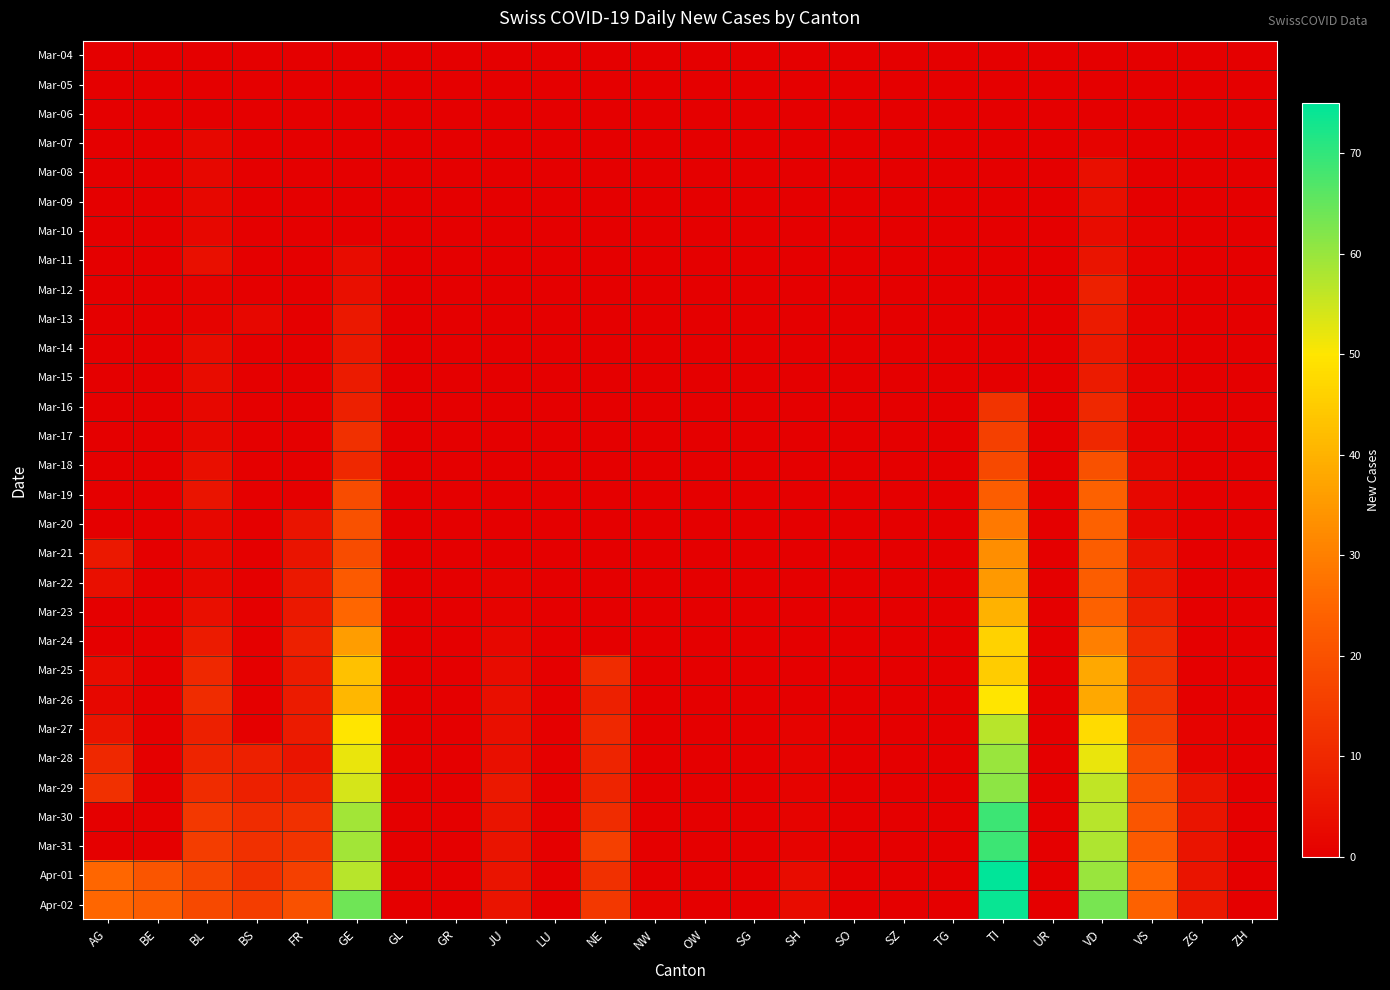

Reading right to left, list all the values displayed in this chart.

Mar-04: ZH=0	ZG=0	VS=0	VD=0	UR=0	TI=0	TG=0	SZ=0	SO=0	SH=0	SG=0	OW=0	NW=0	NE=0	LU=0	JU=0	GR=0	GL=0	GE=0	FR=0	BS=0	BL=0	BE=0	AG=0
Mar-05: ZH=0	ZG=0	VS=0	VD=0	UR=0	TI=0	TG=0	SZ=0	SO=0	SH=0	SG=0	OW=0	NW=0	NE=0	LU=0	JU=0	GR=0	GL=0	GE=0	FR=0	BS=0	BL=0	BE=0	AG=0
Mar-06: ZH=0	ZG=0	VS=0	VD=0	UR=0	TI=0	TG=0	SZ=0	SO=0	SH=0	SG=0	OW=0	NW=0	NE=0	LU=0	JU=0	GR=0	GL=0	GE=0	FR=0	BS=0	BL=0	BE=0	AG=0
Mar-07: ZH=0	ZG=0	VS=0	VD=1	UR=0	TI=0	TG=0	SZ=0	SO=0	SH=0	SG=0	OW=0	NW=0	NE=0	LU=0	JU=0	GR=0	GL=0	GE=0	FR=0	BS=0	BL=2	BE=0	AG=0
Mar-08: ZH=0	ZG=0	VS=0	VD=4	UR=0	TI=0	TG=0	SZ=0	SO=0	SH=0	SG=0	OW=0	NW=0	NE=0	LU=0	JU=0	GR=0	GL=0	GE=0	FR=0	BS=0	BL=2	BE=0	AG=0
Mar-09: ZH=0	ZG=0	VS=0	VD=4	UR=0	TI=0	TG=0	SZ=0	SO=0	SH=0	SG=0	OW=0	NW=0	NE=0	LU=0	JU=0	GR=0	GL=0	GE=0	FR=0	BS=0	BL=2	BE=0	AG=0
Mar-10: ZH=0	ZG=0	VS=1	VD=3	UR=0	TI=0	TG=0	SZ=0	SO=0	SH=0	SG=0	OW=0	NW=0	NE=0	LU=0	JU=0	GR=0	GL=0	GE=0	FR=0	BS=0	BL=2	BE=0	AG=0
Mar-11: ZH=0	ZG=0	VS=1	VD=5	UR=0	TI=0	TG=0	SZ=0	SO=0	SH=0	SG=0	OW=0	NW=0	NE=0	LU=0	JU=0	GR=0	GL=0	GE=3	FR=0	BS=0	BL=4	BE=0	AG=0
Mar-12: ZH=0	ZG=0	VS=1	VD=8	UR=0	TI=0	TG=0	SZ=0	SO=0	SH=0	SG=0	OW=0	NW=0	NE=0	LU=0	JU=0	GR=0	GL=0	GE=4	FR=0	BS=0	BL=1	BE=0	AG=0
Mar-13: ZH=0	ZG=0	VS=1	VD=7	UR=0	TI=0	TG=0	SZ=0	SO=0	SH=0	SG=0	OW=0	NW=0	NE=0	LU=0	JU=0	GR=0	GL=0	GE=6	FR=0	BS=2	BL=1	BE=0	AG=0
Mar-14: ZH=0	ZG=0	VS=1	VD=6	UR=0	TI=0	TG=0	SZ=0	SO=0	SH=0	SG=0	OW=0	NW=0	NE=0	LU=0	JU=0	GR=0	GL=0	GE=6	FR=0	BS=0	BL=3	BE=0	AG=0
Mar-15: ZH=0	ZG=0	VS=1	VD=7	UR=0	TI=0	TG=0	SZ=0	SO=0	SH=0	SG=0	OW=0	NW=0	NE=0	LU=0	JU=0	GR=0	GL=0	GE=7	FR=0	BS=0	BL=3	BE=0	AG=0
Mar-16: ZH=0	ZG=0	VS=1	VD=10	UR=0	TI=13	TG=0	SZ=0	SO=0	SH=0	SG=0	OW=0	NW=0	NE=0	LU=0	JU=0	GR=0	GL=0	GE=8	FR=0	BS=0	BL=2	BE=0	AG=0
Mar-17: ZH=0	ZG=0	VS=1	VD=10	UR=0	TI=16	TG=0	SZ=0	SO=0	SH=0	SG=0	OW=0	NW=0	NE=0	LU=0	JU=0	GR=0	GL=0	GE=12	FR=0	BS=0	BL=2	BE=0	AG=0
Mar-18: ZH=0	ZG=0	VS=2	VD=20	UR=0	TI=18	TG=0	SZ=0	SO=0	SH=0	SG=0	OW=0	NW=0	NE=0	LU=0	JU=0	GR=0	GL=0	GE=10	FR=0	BS=0	BL=4	BE=0	AG=0
Mar-19: ZH=0	ZG=0	VS=2	VD=24	UR=0	TI=23	TG=0	SZ=0	SO=0	SH=0	SG=0	OW=0	NW=0	NE=0	LU=0	JU=0	GR=0	GL=0	GE=19	FR=0	BS=0	BL=5	BE=0	AG=0
Mar-20: ZH=0	ZG=0	VS=2	VD=24	UR=0	TI=29	TG=0	SZ=0	SO=0	SH=0	SG=0	OW=0	NW=0	NE=0	LU=0	JU=0	GR=0	GL=0	GE=20	FR=5	BS=0	BL=2	BE=0	AG=0
Mar-21: ZH=0	ZG=0	VS=5	VD=23	UR=0	TI=33	TG=0	SZ=0	SO=0	SH=0	SG=0	OW=0	NW=0	NE=0	LU=0	JU=0	GR=0	GL=0	GE=19	FR=5	BS=0	BL=2	BE=0	AG=6
Mar-22: ZH=0	ZG=0	VS=6	VD=23	UR=0	TI=35	TG=0	SZ=0	SO=0	SH=0	SG=0	OW=0	NW=0	NE=0	LU=0	JU=1	GR=0	GL=0	GE=22	FR=6	BS=0	BL=2	BE=0	AG=4
Mar-23: ZH=0	ZG=0	VS=8	VD=24	UR=0	TI=40	TG=0	SZ=0	SO=0	SH=0	SG=0	OW=0	NW=0	NE=0	LU=0	JU=1	GR=0	GL=0	GE=25	FR=6	BS=0	BL=4	BE=0	AG=0
Mar-24: ZH=0	ZG=0	VS=11	VD=30	UR=0	TI=46	TG=0	SZ=0	SO=0	SH=0	SG=0	OW=0	NW=0	NE=0	LU=0	JU=2	GR=0	GL=0	GE=36	FR=8	BS=0	BL=7	BE=0	AG=0
Mar-25: ZH=0	ZG=0	VS=12	VD=38	UR=0	TI=45	TG=0	SZ=0	SO=0	SH=0	SG=0	OW=0	NW=0	NE=11	LU=0	JU=3	GR=0	GL=0	GE=43	FR=7	BS=0	BL=10	BE=0	AG=3
Mar-26: ZH=0	ZG=0	VS=13	VD=38	UR=0	TI=50	TG=0	SZ=0	SO=0	SH=0	SG=0	OW=0	NW=0	NE=8	LU=0	JU=4	GR=0	GL=0	GE=41	FR=7	BS=0	BL=11	BE=0	AG=2
Mar-27: ZH=0	ZG=1	VS=15	VD=48	UR=0	TI=57	TG=0	SZ=0	SO=0	SH=1	SG=0	OW=0	NW=0	NE=10	LU=0	JU=4	GR=0	GL=0	GE=50	FR=7	BS=0	BL=8	BE=0	AG=5
Mar-28: ZH=0	ZG=1	VS=19	VD=52	UR=0	TI=60	TG=0	SZ=0	SO=0	SH=1	SG=0	OW=0	NW=0	NE=9	LU=0	JU=4	GR=0	GL=0	GE=52	FR=5	BS=8	BL=9	BE=0	AG=10
Mar-29: ZH=0	ZG=5	VS=20	VD=56	UR=0	TI=61	TG=0	SZ=0	SO=0	SH=1	SG=0	OW=0	NW=0	NE=9	LU=0	JU=6	GR=0	GL=0	GE=54	FR=8	BS=8	BL=11	BE=0	AG=12
Mar-30: ZH=0	ZG=5	VS=21	VD=57	UR=0	TI=69	TG=0	SZ=0	SO=0	SH=1	SG=0	OW=0	NW=0	NE=11	LU=0	JU=5	GR=0	GL=0	GE=59	FR=12	BS=11	BL=14	BE=0	AG=0
Mar-31: ZH=0	ZG=5	VS=22	VD=58	UR=0	TI=69	TG=0	SZ=0	SO=0	SH=1	SG=0	OW=0	NW=0	NE=16	LU=0	JU=5	GR=0	GL=0	GE=59	FR=13	BS=12	BL=15	BE=0	AG=0
Apr-01: ZH=0	ZG=5	VS=25	VD=60	UR=0	TI=75	TG=0	SZ=0	SO=0	SH=3	SG=0	OW=0	NW=0	NE=12	LU=0	JU=5	GR=0	GL=0	GE=57	FR=16	BS=12	BL=17	BE=21	AG=25
Apr-02: ZH=0	ZG=6	VS=24	VD=63	UR=0	TI=74	TG=0	SZ=0	SO=0	SH=3	SG=0	OW=0	NW=1	NE=14	LU=0	JU=5	GR=0	GL=0	GE=64	FR=20	BS=15	BL=18	BE=23	AG=25